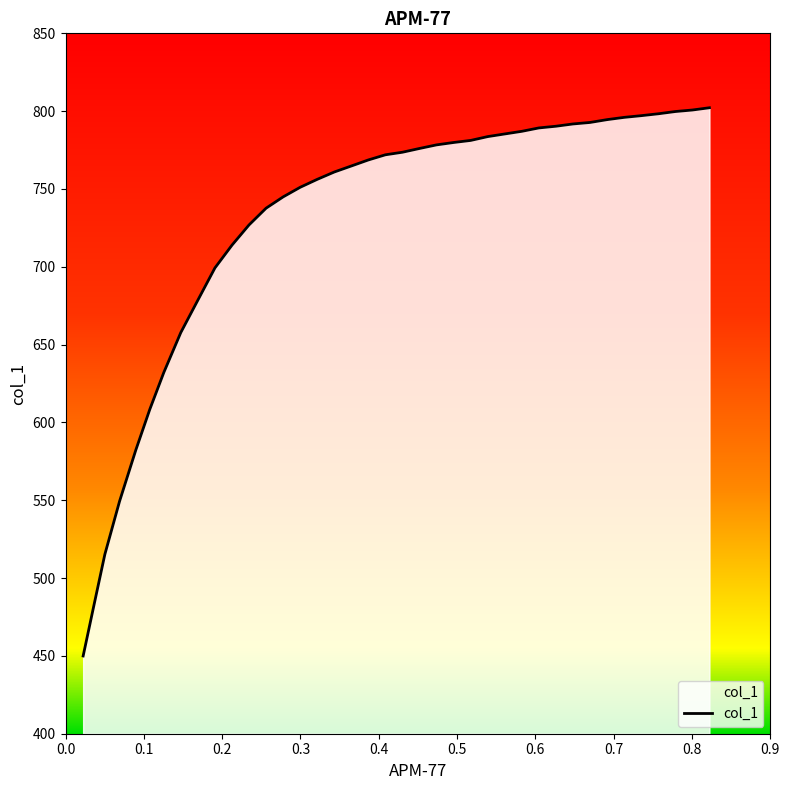

What is the difference between the maximum and minimum values?

352.2